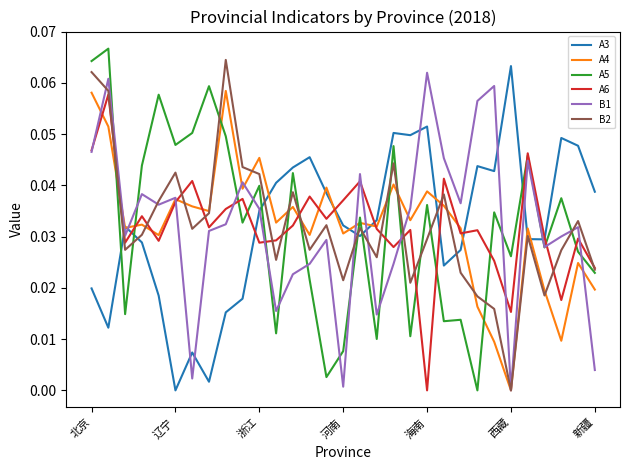

How many interior local peaks does the B1 series have?

10